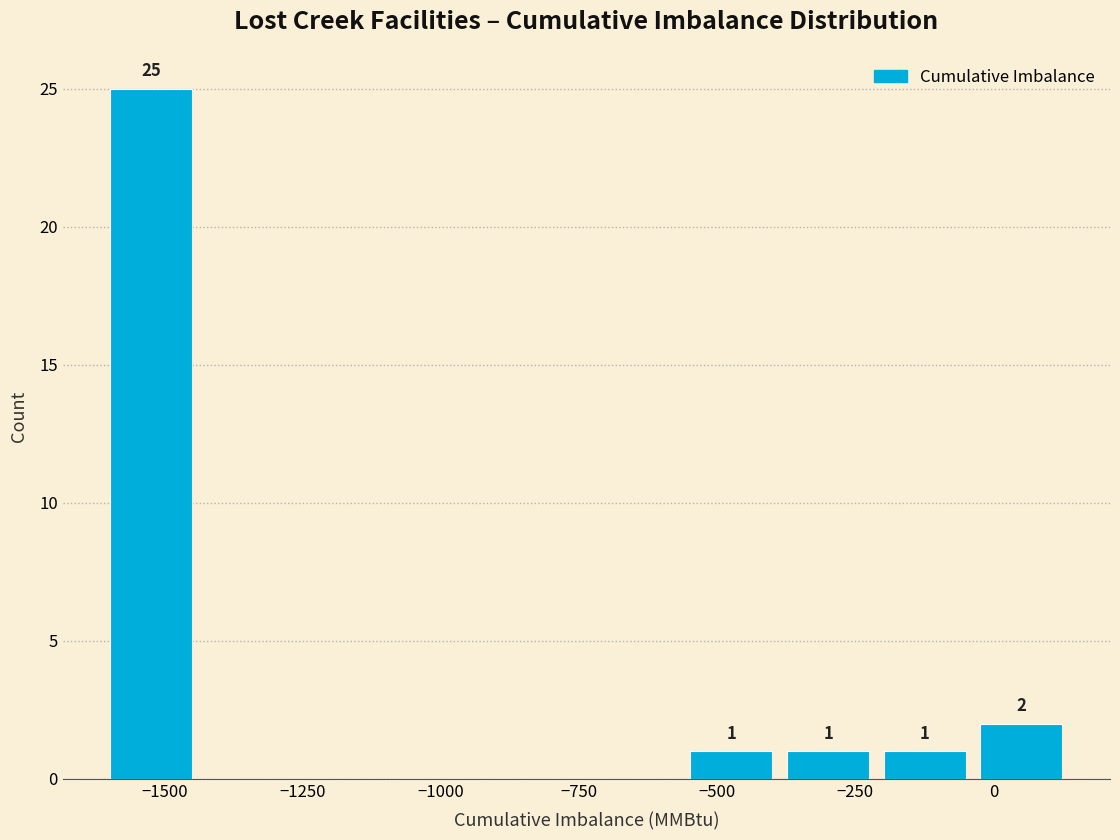

Read against the x-axis, roughly where is the centre of the tallest bar?

-1500